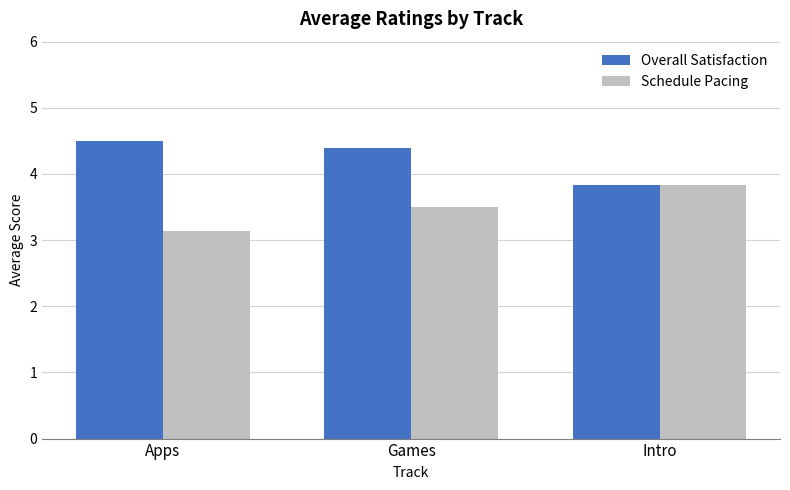

What is the difference between the highest and lowest values at Games?

0.9